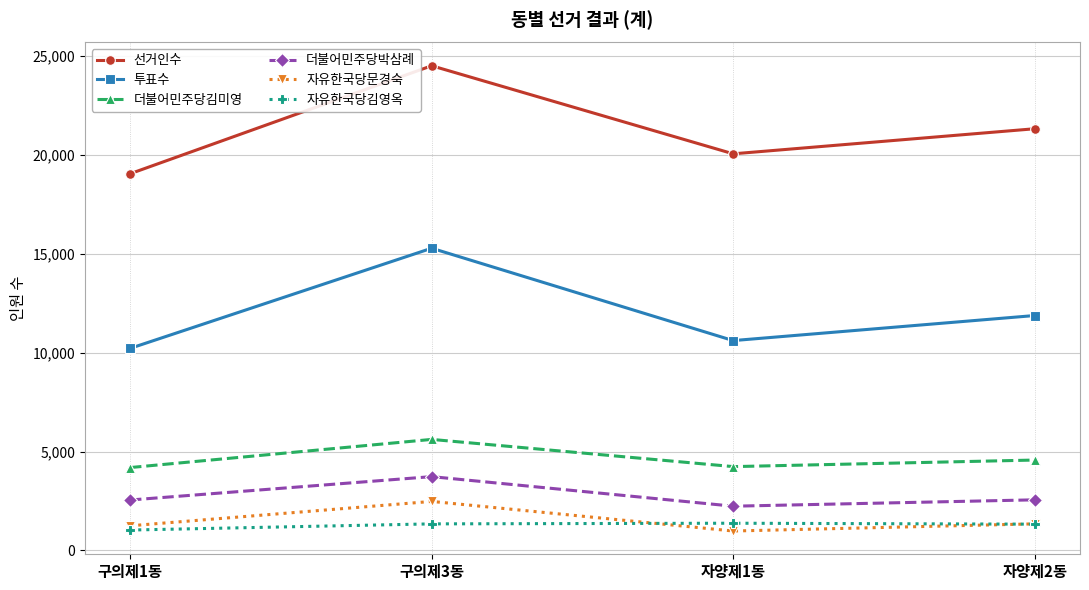

True or false: 선거인수 has a value of 24496 at 구의제3동.

True